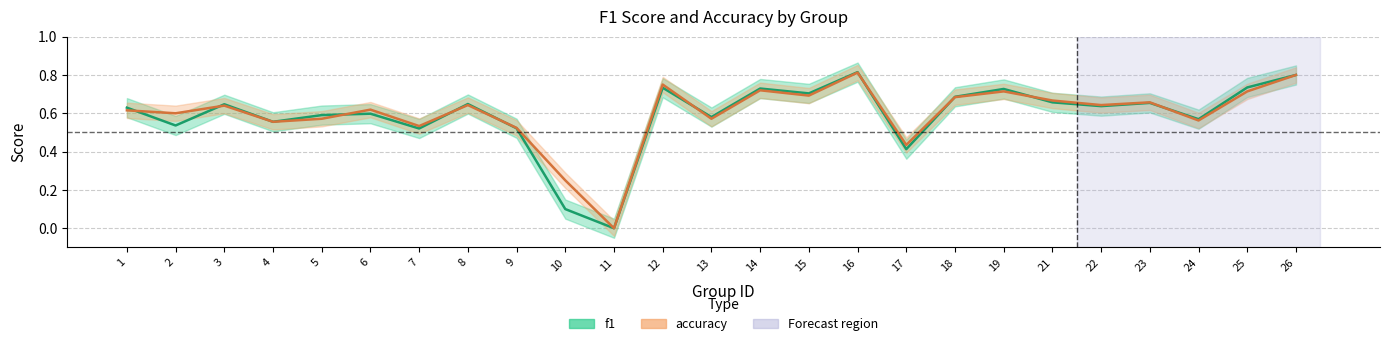

What value does the accuracy series have at 12?

0.8